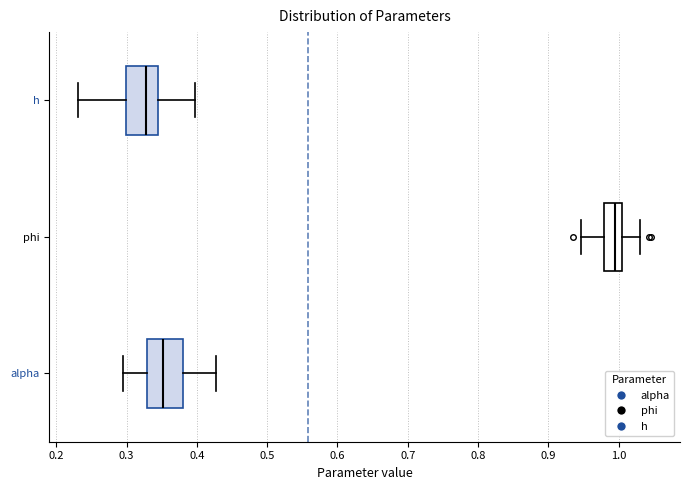

Where does the right whisker of the box for alpha end on the x-axis? The values are not printed on the chart, so give them approximately, as read against the axis.

0.43